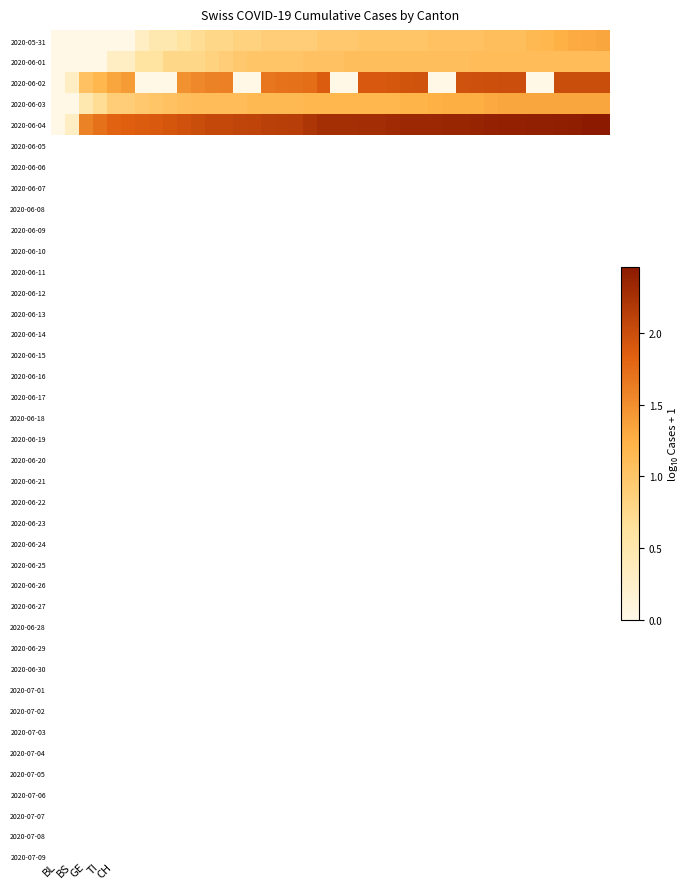

Reading left to right, extract all data points from this chart.

2020-05-31: 0.0	0.0	0.0	0.0	0.0	0.0	0.3	0.5	0.5	0.6	0.7	0.8	0.8	0.8	0.8	0.9	0.9	0.9	0.9	1.0	1.0	1.0	1.0	1.0	1.0	1.0	1.0	1.0	1.0	1.0	1.0	1.1	1.1	1.1	1.1	1.2	1.2	1.3	1.3	1.3
2020-06-01: 0.0	0.0	0.0	0.0	0.3	0.3	0.6	0.6	0.8	0.8	0.8	0.8	0.9	1.0	1.0	1.0	1.0	1.0	1.0	1.0	1.0	1.1	1.1	1.1	1.1	1.1	1.1	1.1	1.1	1.1	1.1	1.1	1.1	1.1	1.1	1.1	1.1	1.1	1.1	1.1
2020-06-02: 0.0	0.3	1.0	1.2	1.3	1.4	0.0	0.0	0.0	1.5	1.5	1.6	1.6	0.0	0.0	1.7	1.7	1.7	1.7	1.9	0.0	0.0	1.9	1.9	1.9	1.9	2.0	0.0	0.0	2.0	2.0	2.0	2.0	2.0	0.0	0.0	2.0	2.0	2.0	2.0
2020-06-03: 0.0	0.0	0.5	0.7	0.9	0.9	1.0	1.0	1.0	1.1	1.1	1.1	1.1	1.1	1.1	1.1	1.1	1.1	1.2	1.2	1.2	1.2	1.2	1.2	1.2	1.2	1.2	1.2	1.3	1.3	1.3	1.3	1.3	1.3	1.3	1.3	1.3	1.3	1.3	1.3
2020-06-04: 0.0	0.3	1.6	1.7	1.8	1.9	1.9	1.9	1.9	2.0	2.0	2.0	2.1	2.1	2.1	2.1	2.1	2.1	2.2	2.3	2.3	2.3	2.3	2.3	2.3	2.3	2.3	2.3	2.3	2.4	2.4	2.4	2.4	2.4	2.4	2.4	2.4	2.4	2.5	2.5